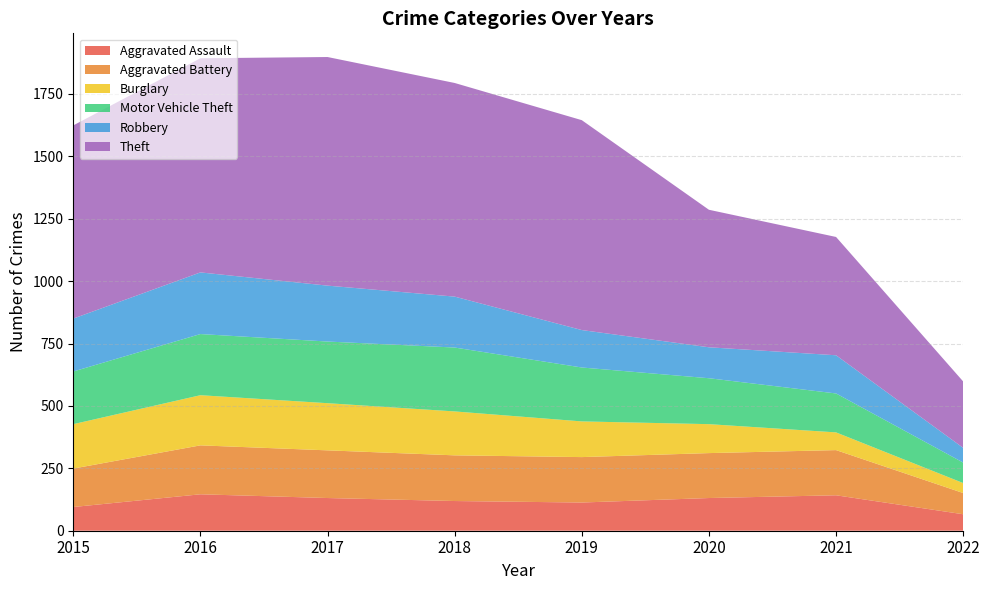

Reading left to right, extract all data points from this chart.

Aggravated Assault: 95	146	131	119	113	131	142	66
Aggravated Battery: 154	196	191	183	182	180	181	85
Burglary: 178	201	189	176	143	116	71	40
Motor Vehicle Theft: 211	245	247	256	216	184	156	82
Robbery: 212	247	224	204	150	124	153	59
Theft: 774	858	916	856	841	551	474	266